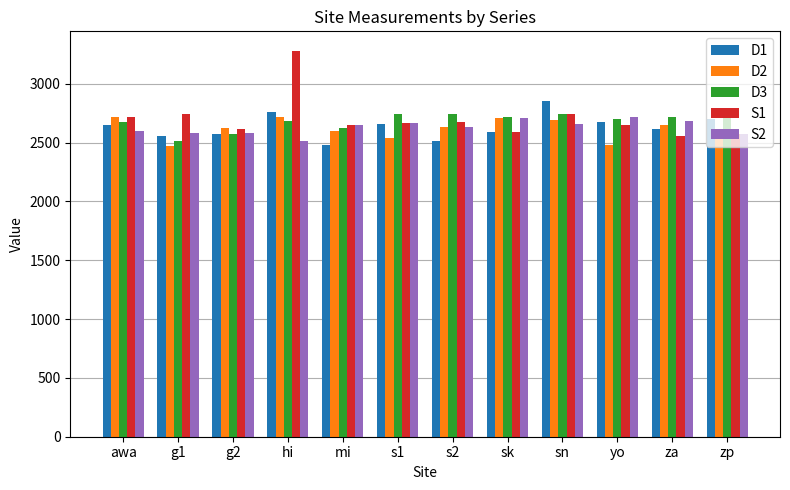

What is the difference between the highest and lowest values at g2?

50